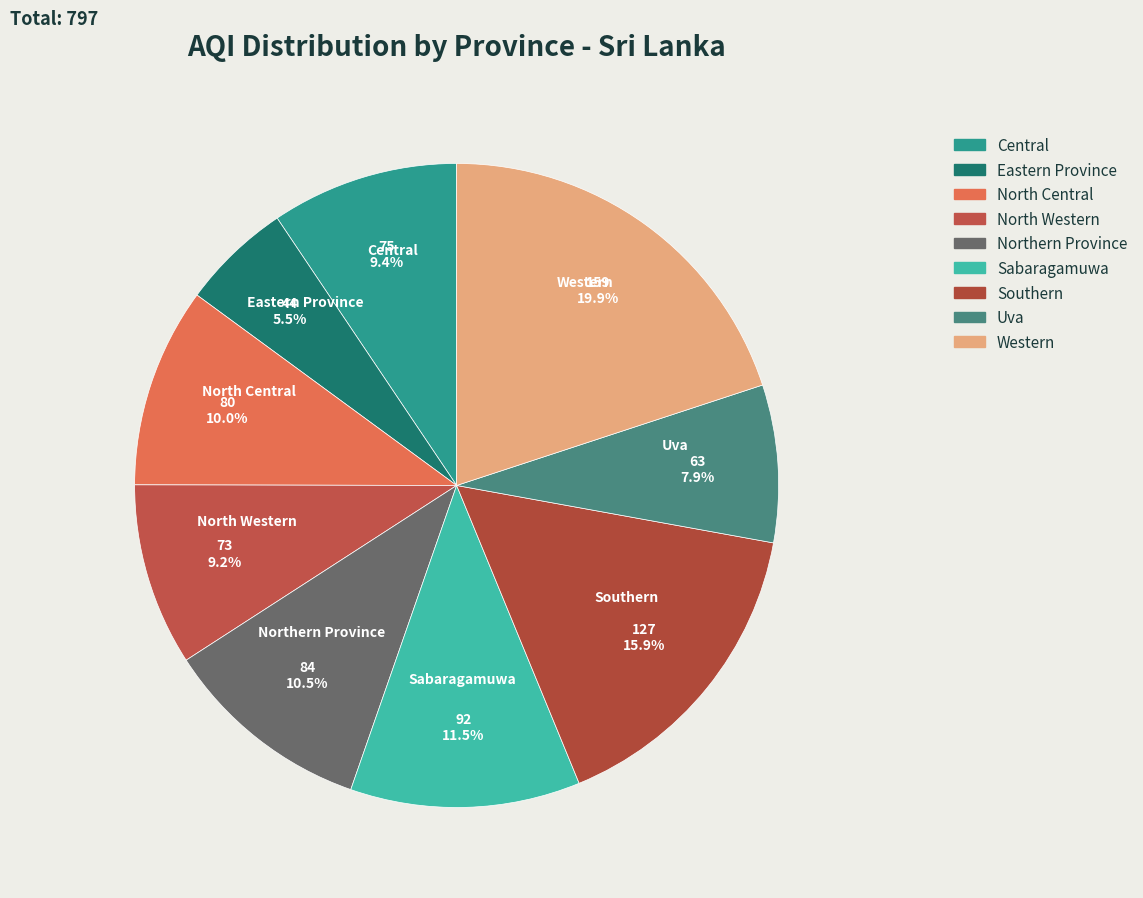

Is Uva the majority of the pie?

No